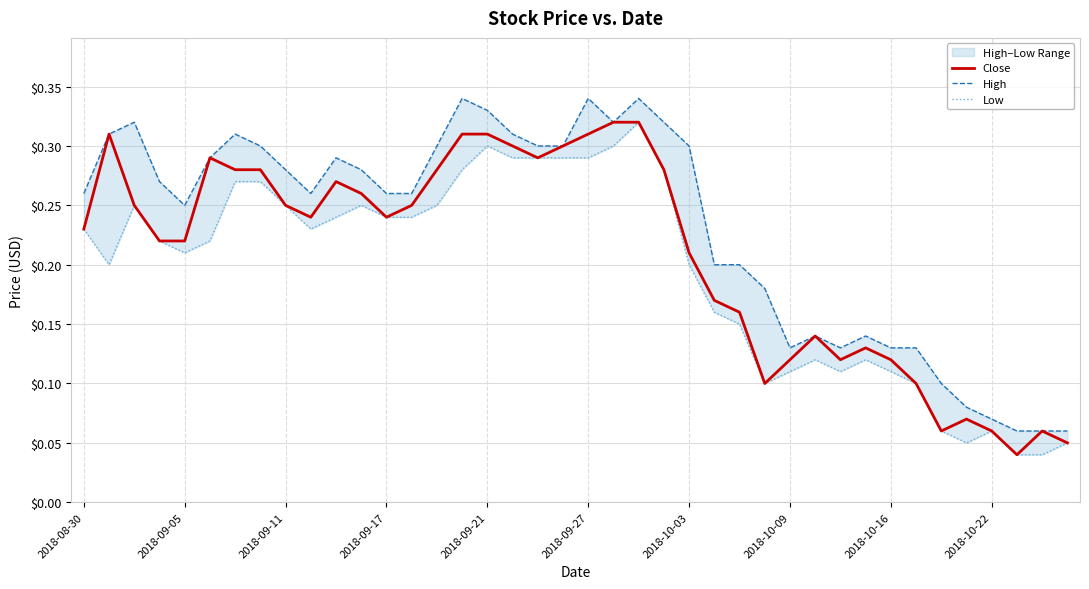

Count the Low values in the range 0 to 1.

40